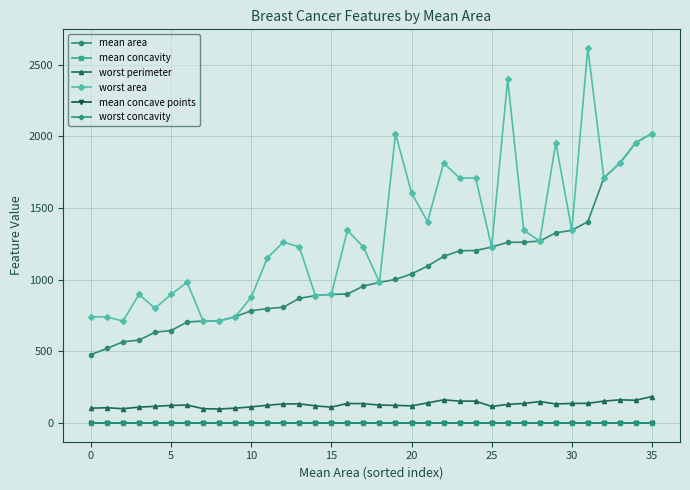

What is the maximum value for mean area?

2019.0